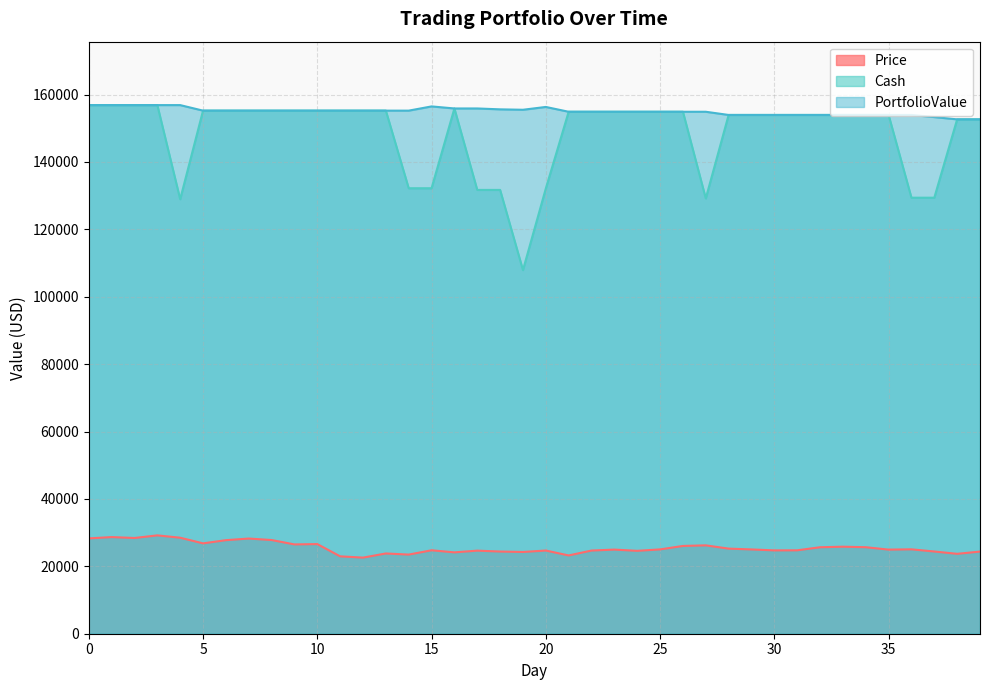

The PortfolioValue series shows 106326.0 at 29. True or false?

False